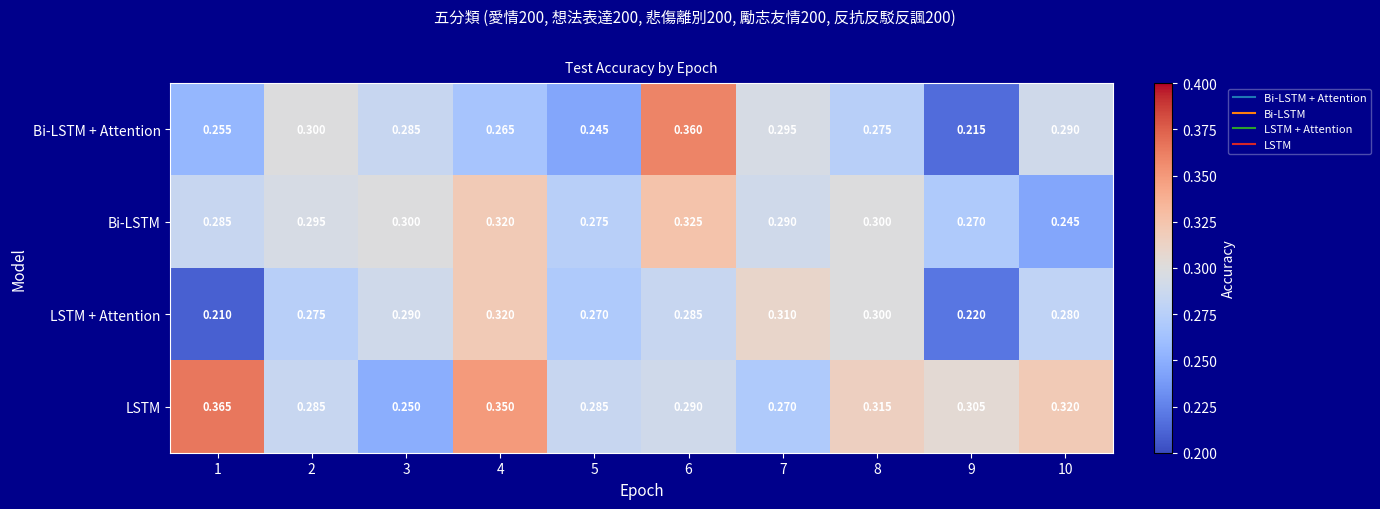

Is the value of Bi-LSTM at 9 greater than the value of Bi-LSTM + Attention at 2?

No